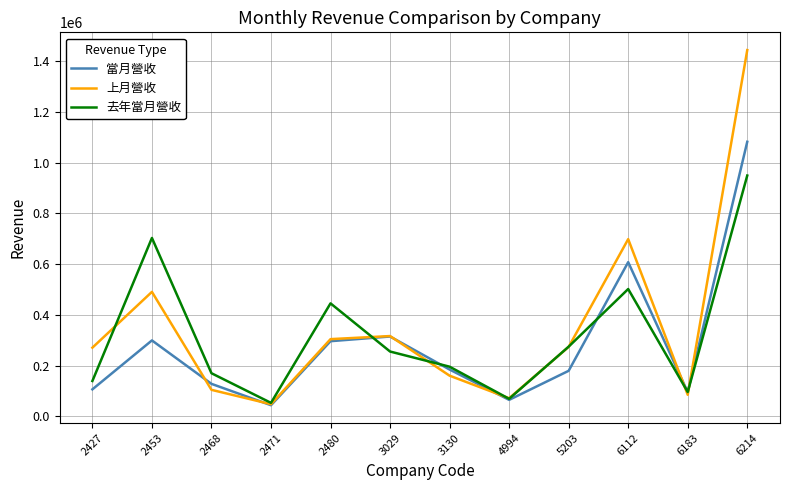

List the series in order of their peak value, highest first.

上月營收, 當月營收, 去年當月營收